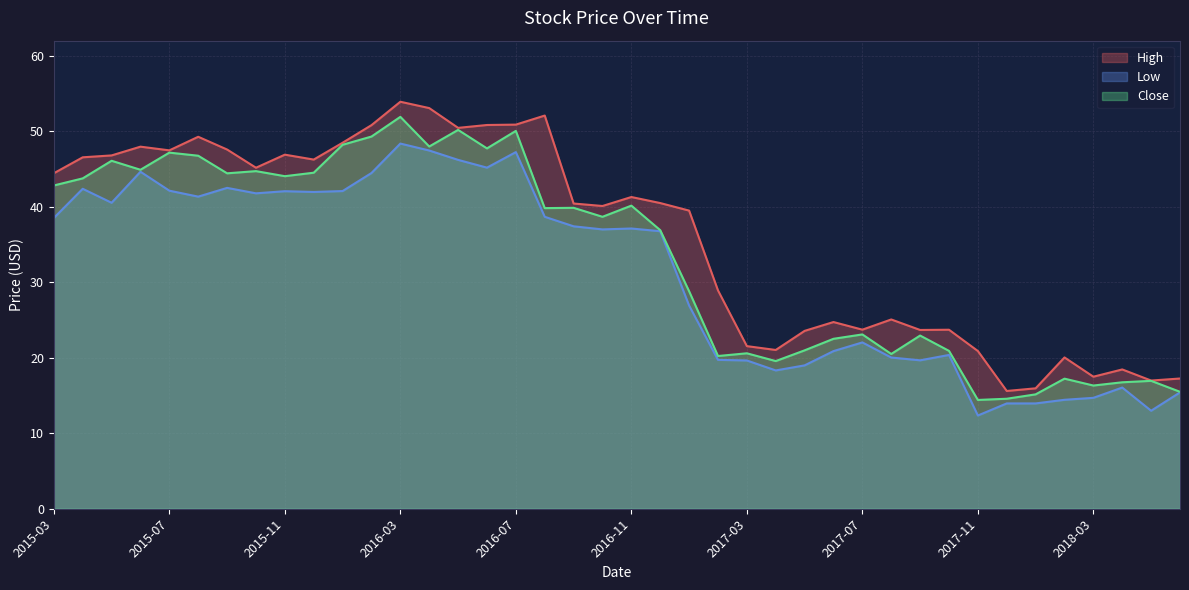

How many values in the Close series exceed 39?

20